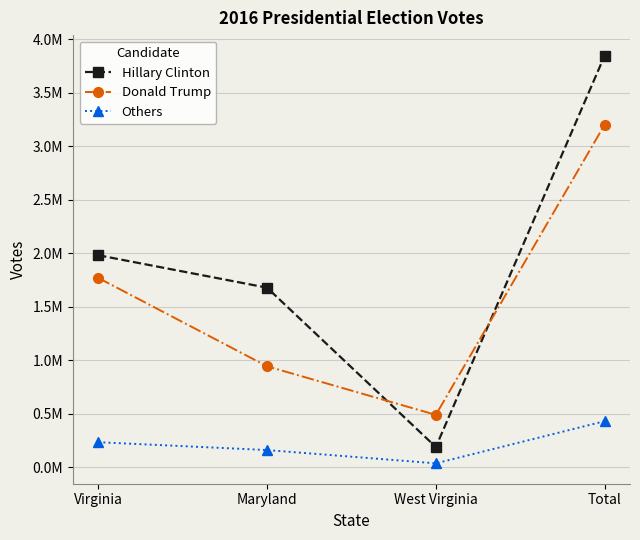

Where is the first local minimum for Hillary Clinton?

West Virginia